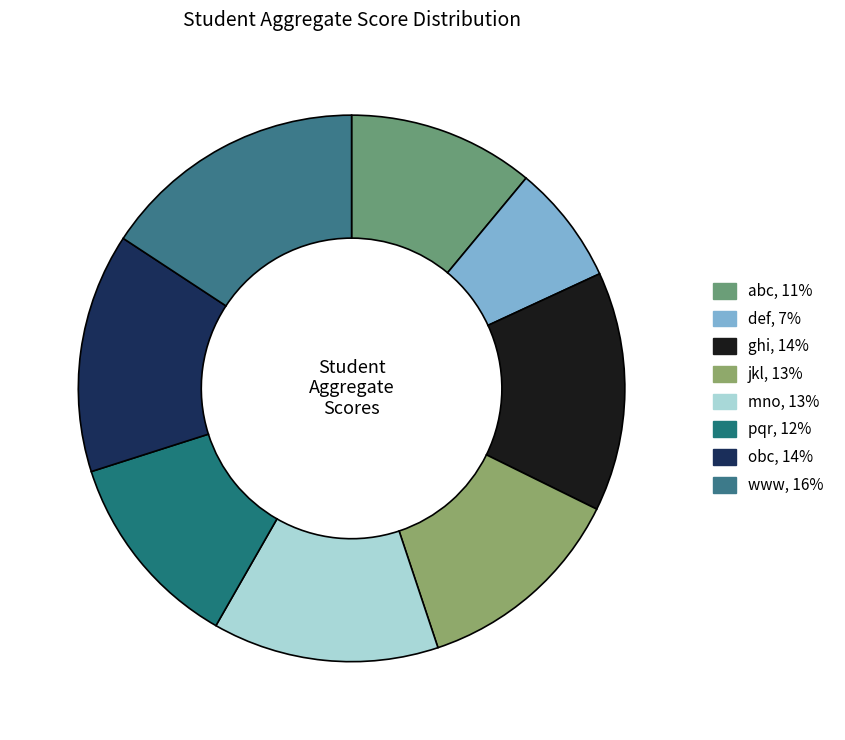

Rank the categories by value from highest to lowest.

www, ghi, obc, mno, jkl, pqr, abc, def